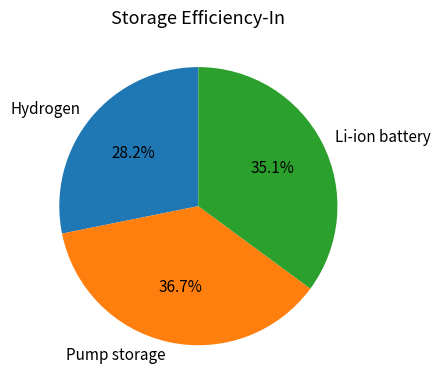

How many slices are in this pie chart?

3